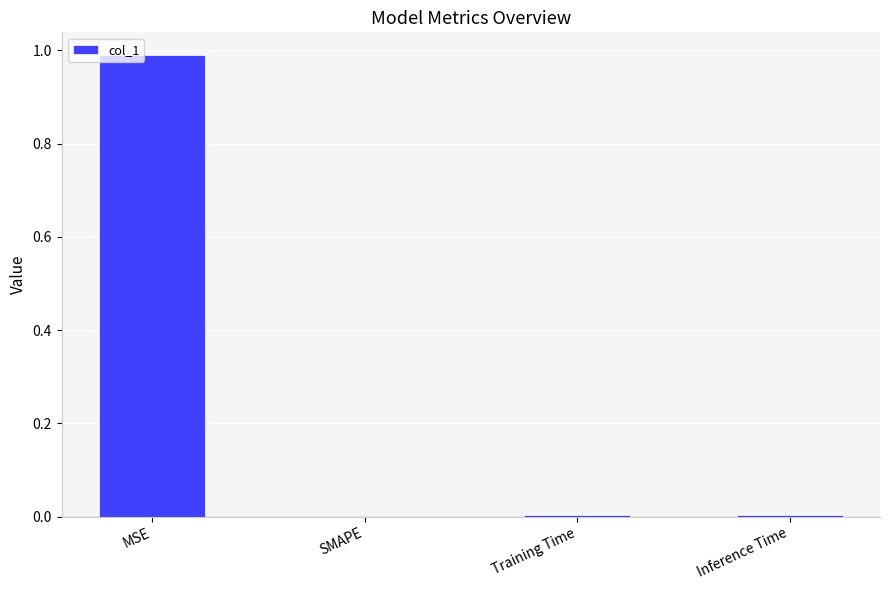

Count the number of categories in the chart.

4